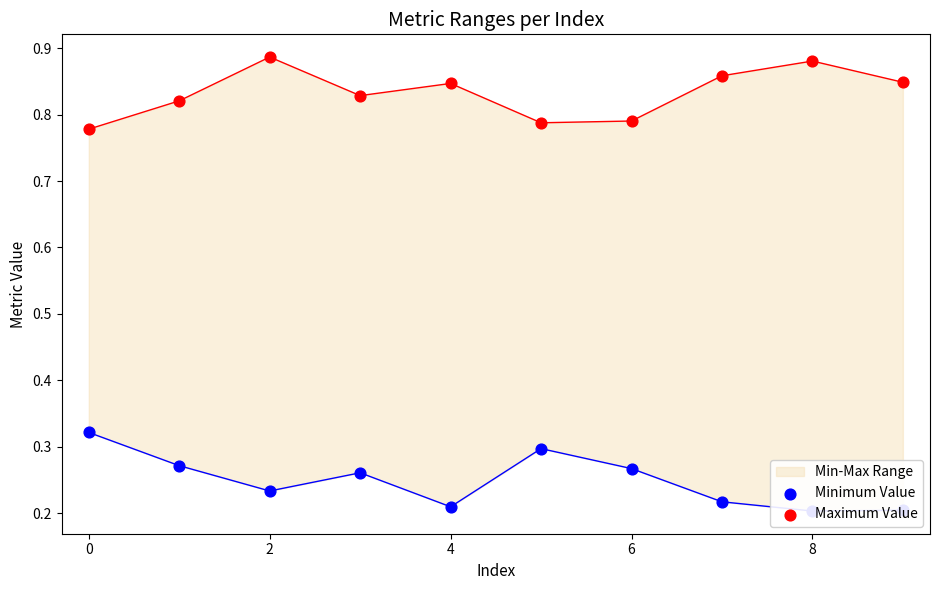

Which series contains the lowest Y value?

Minimum Value